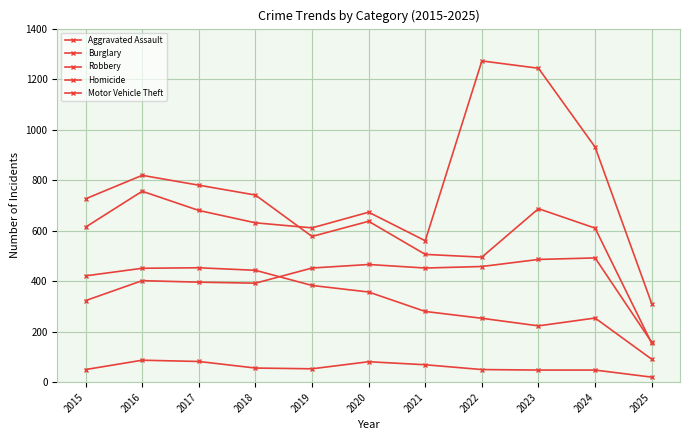

Count the number of data series in this chart.

5